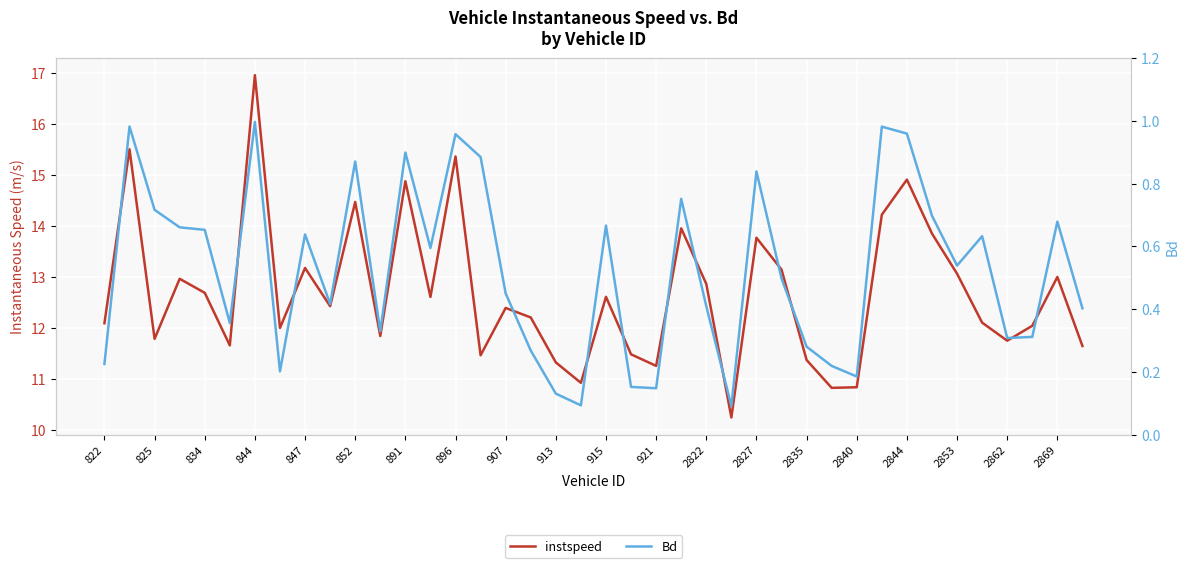

What is the value of the instspeed point at the 21st from the left?

12.6